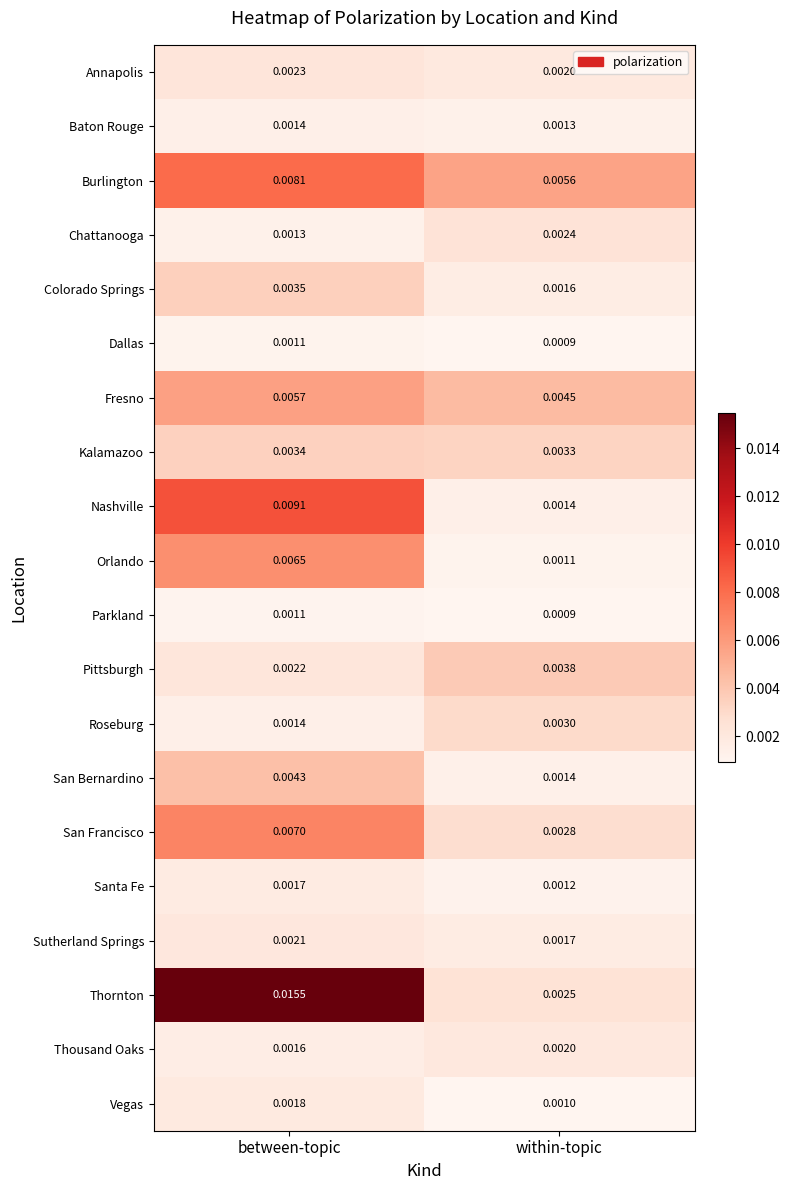

At which category does the chart reach its peak across all series?

between-topic